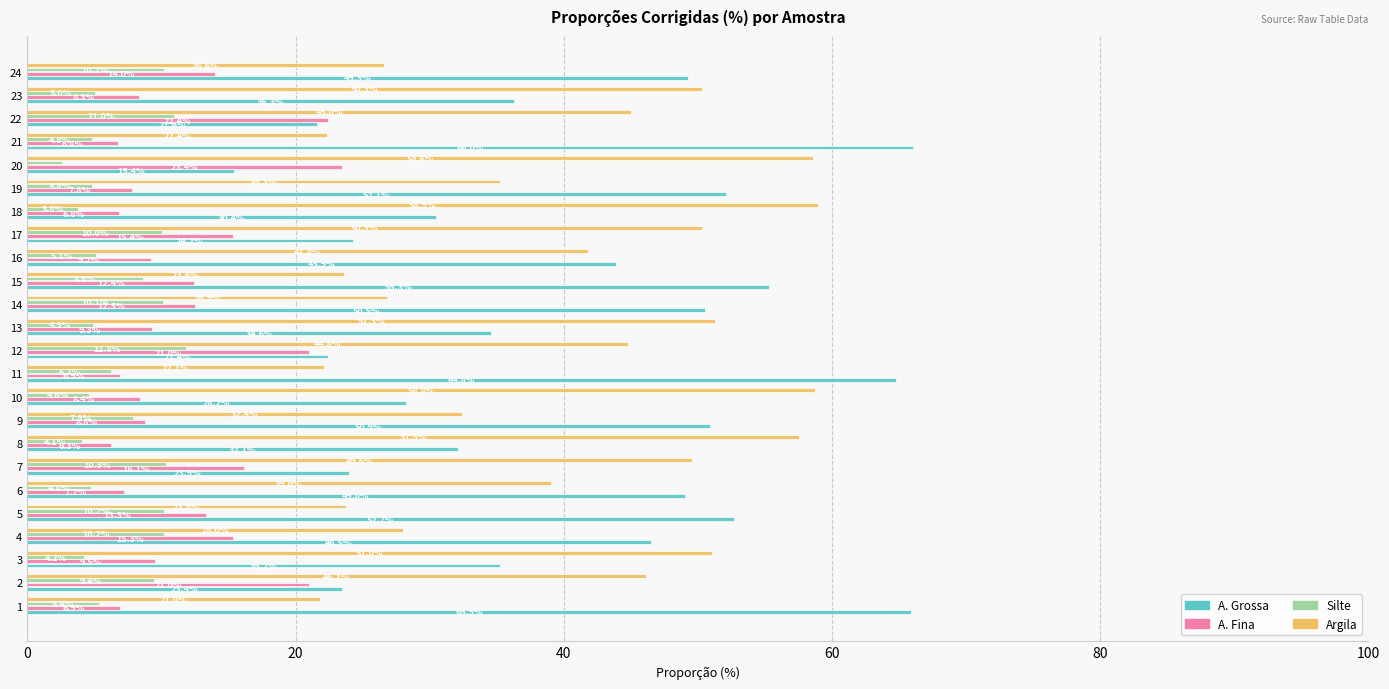

True or false: A. Fina has a value of 11.0 at 6.

False